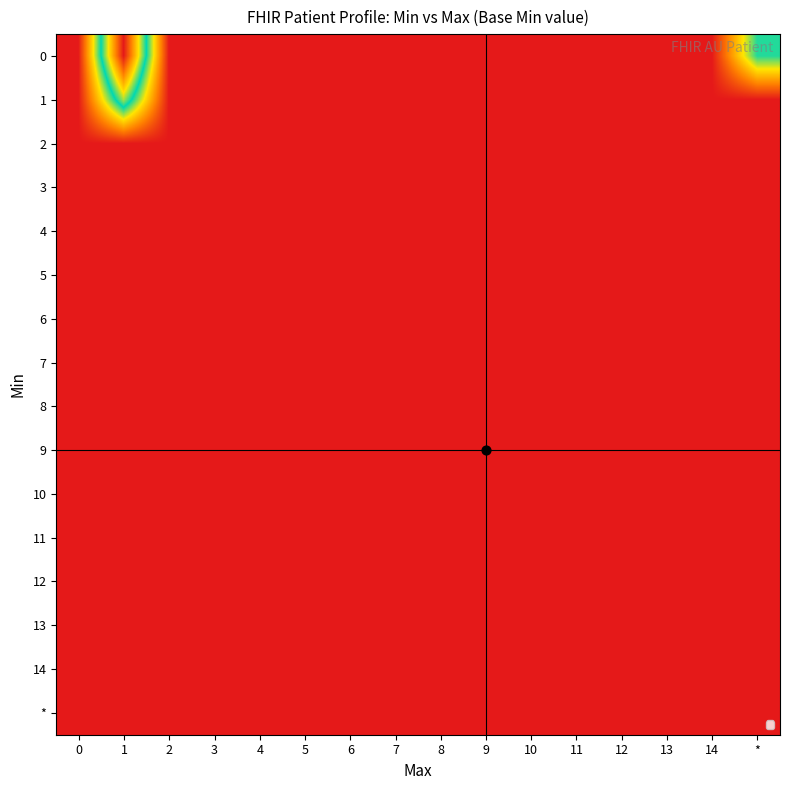

Reading left to right, list all the values displayed in this chart.

0: 0=0.0	1=1.0	2=0.0	3=0.0	4=0.0	5=0.0	6=0.0	7=0.0	8=0.0	9=0.0	10=0.0	11=0.0	12=0.0	13=0.0	14=0.0	*=0.5
1: 0=0.0	1=0.6	2=0.0	3=0.0	4=0.0	5=0.0	6=0.0	7=0.0	8=0.0	9=0.0	10=0.0	11=0.0	12=0.0	13=0.0	14=0.0	*=0.0
2: 0=0.0	1=0.0	2=0.0	3=0.0	4=0.0	5=0.0	6=0.0	7=0.0	8=0.0	9=0.0	10=0.0	11=0.0	12=0.0	13=0.0	14=0.0	*=0.0
3: 0=0.0	1=0.0	2=0.0	3=0.0	4=0.0	5=0.0	6=0.0	7=0.0	8=0.0	9=0.0	10=0.0	11=0.0	12=0.0	13=0.0	14=0.0	*=0.0
4: 0=0.0	1=0.0	2=0.0	3=0.0	4=0.0	5=0.0	6=0.0	7=0.0	8=0.0	9=0.0	10=0.0	11=0.0	12=0.0	13=0.0	14=0.0	*=0.0
5: 0=0.0	1=0.0	2=0.0	3=0.0	4=0.0	5=0.0	6=0.0	7=0.0	8=0.0	9=0.0	10=0.0	11=0.0	12=0.0	13=0.0	14=0.0	*=0.0
6: 0=0.0	1=0.0	2=0.0	3=0.0	4=0.0	5=0.0	6=0.0	7=0.0	8=0.0	9=0.0	10=0.0	11=0.0	12=0.0	13=0.0	14=0.0	*=0.0
7: 0=0.0	1=0.0	2=0.0	3=0.0	4=0.0	5=0.0	6=0.0	7=0.0	8=0.0	9=0.0	10=0.0	11=0.0	12=0.0	13=0.0	14=0.0	*=0.0
8: 0=0.0	1=0.0	2=0.0	3=0.0	4=0.0	5=0.0	6=0.0	7=0.0	8=0.0	9=0.0	10=0.0	11=0.0	12=0.0	13=0.0	14=0.0	*=0.0
9: 0=0.0	1=0.0	2=0.0	3=0.0	4=0.0	5=0.0	6=0.0	7=0.0	8=0.0	9=0.0	10=0.0	11=0.0	12=0.0	13=0.0	14=0.0	*=0.0
10: 0=0.0	1=0.0	2=0.0	3=0.0	4=0.0	5=0.0	6=0.0	7=0.0	8=0.0	9=0.0	10=0.0	11=0.0	12=0.0	13=0.0	14=0.0	*=0.0
11: 0=0.0	1=0.0	2=0.0	3=0.0	4=0.0	5=0.0	6=0.0	7=0.0	8=0.0	9=0.0	10=0.0	11=0.0	12=0.0	13=0.0	14=0.0	*=0.0
12: 0=0.0	1=0.0	2=0.0	3=0.0	4=0.0	5=0.0	6=0.0	7=0.0	8=0.0	9=0.0	10=0.0	11=0.0	12=0.0	13=0.0	14=0.0	*=0.0
13: 0=0.0	1=0.0	2=0.0	3=0.0	4=0.0	5=0.0	6=0.0	7=0.0	8=0.0	9=0.0	10=0.0	11=0.0	12=0.0	13=0.0	14=0.0	*=0.0
14: 0=0.0	1=0.0	2=0.0	3=0.0	4=0.0	5=0.0	6=0.0	7=0.0	8=0.0	9=0.0	10=0.0	11=0.0	12=0.0	13=0.0	14=0.0	*=0.0
*: 0=0.0	1=0.0	2=0.0	3=0.0	4=0.0	5=0.0	6=0.0	7=0.0	8=0.0	9=0.0	10=0.0	11=0.0	12=0.0	13=0.0	14=0.0	*=0.0